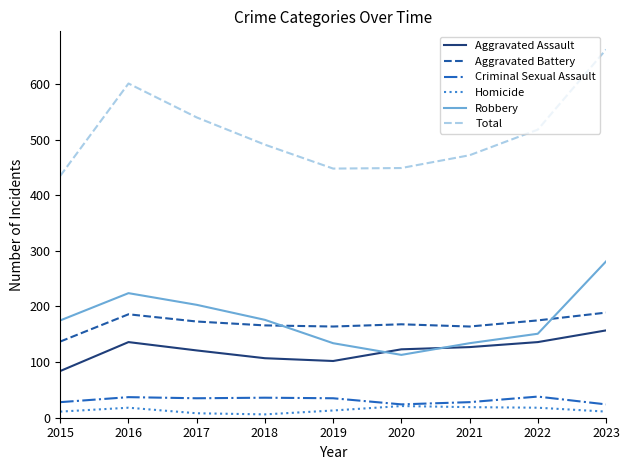

True or false: Homicide and Robbery cross at least once.

False